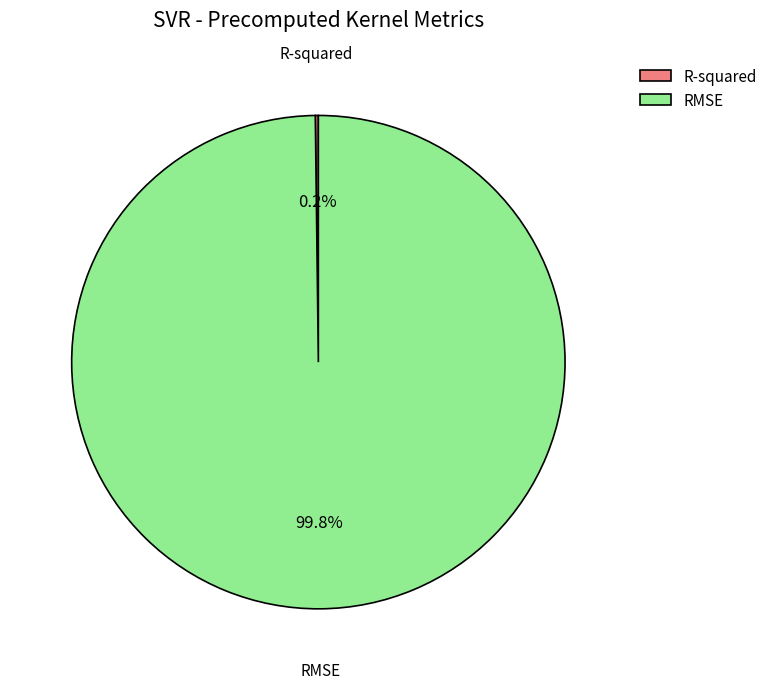

Which slice represents more than half of the pie?

RMSE